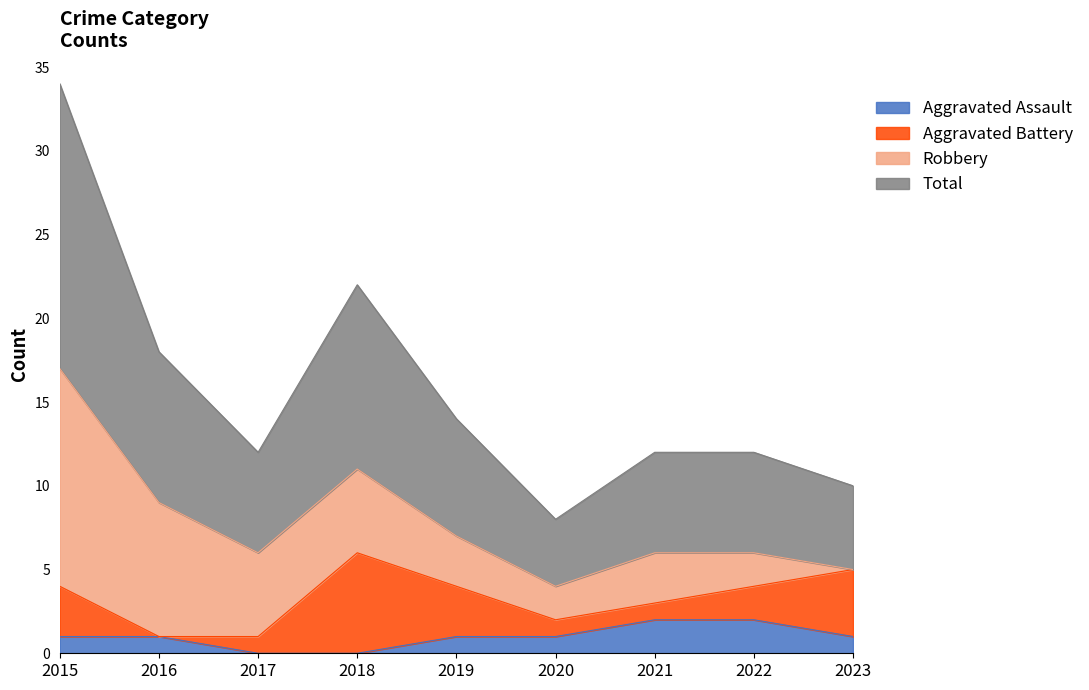

What is the difference between the highest and lowest values at 2019?

6